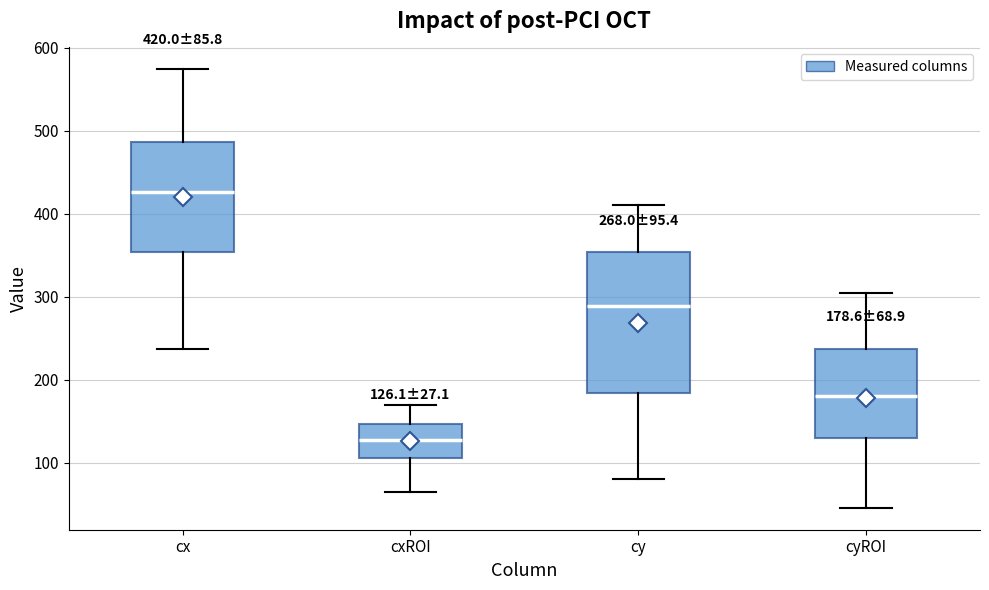

Which box is the tallest, from its lower edge to its upper edge?

cy